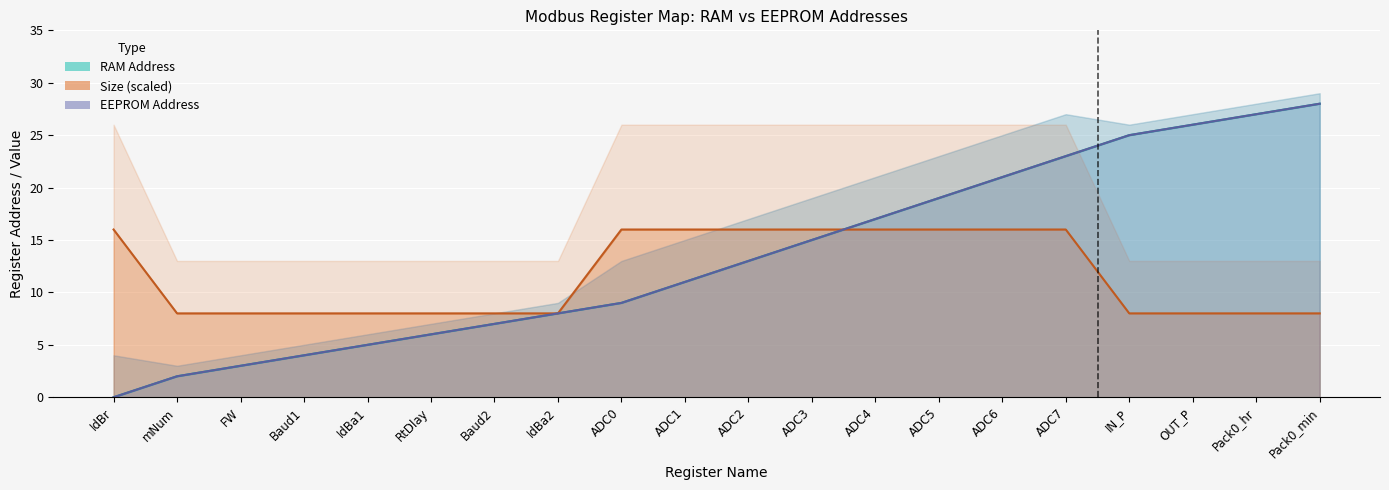

Does the chart display data point markers on the line(s)?

No